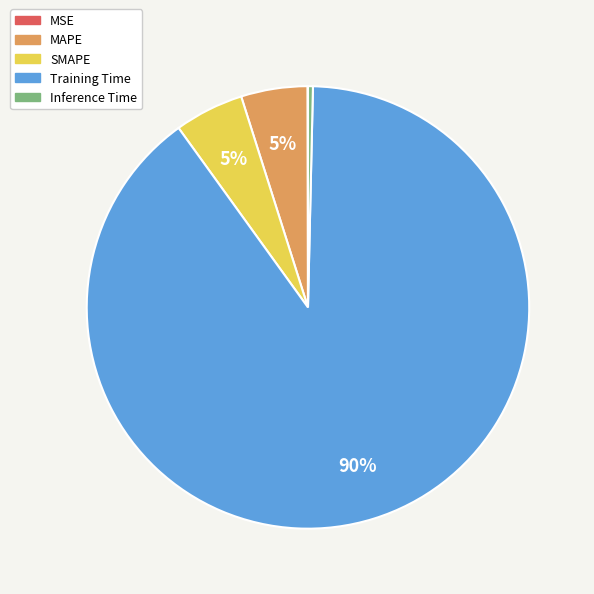

Do MAPE and Training Time together represent more than half of the pie?

Yes